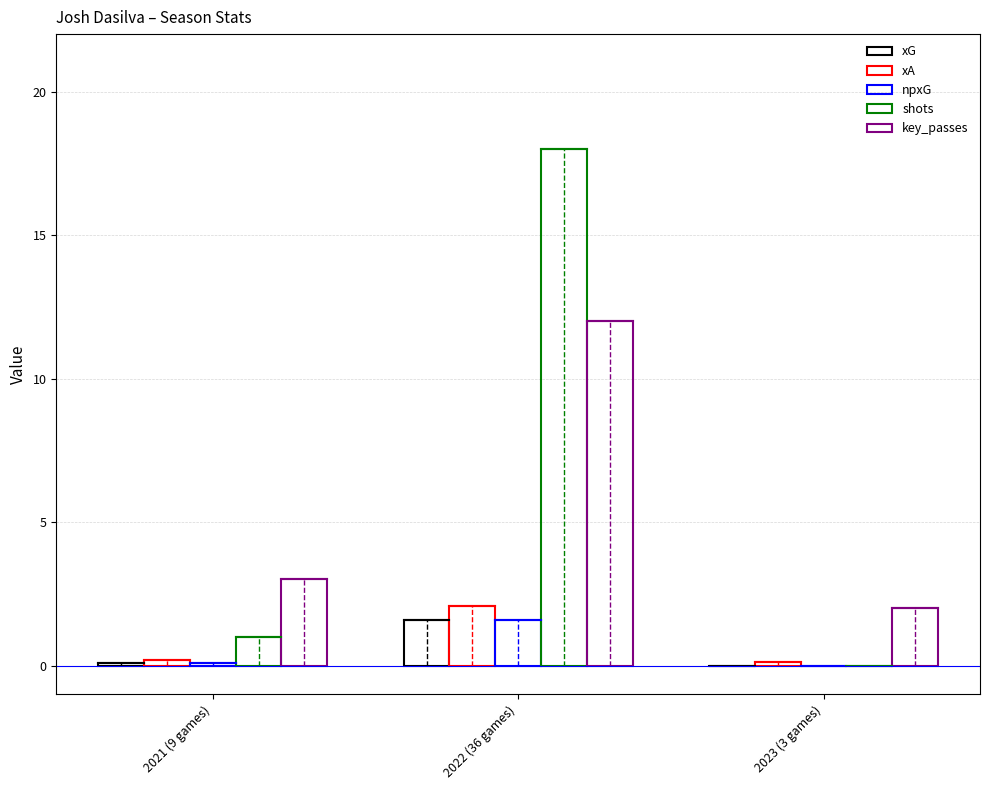

What position from the left is 2023 (3 games)?

3